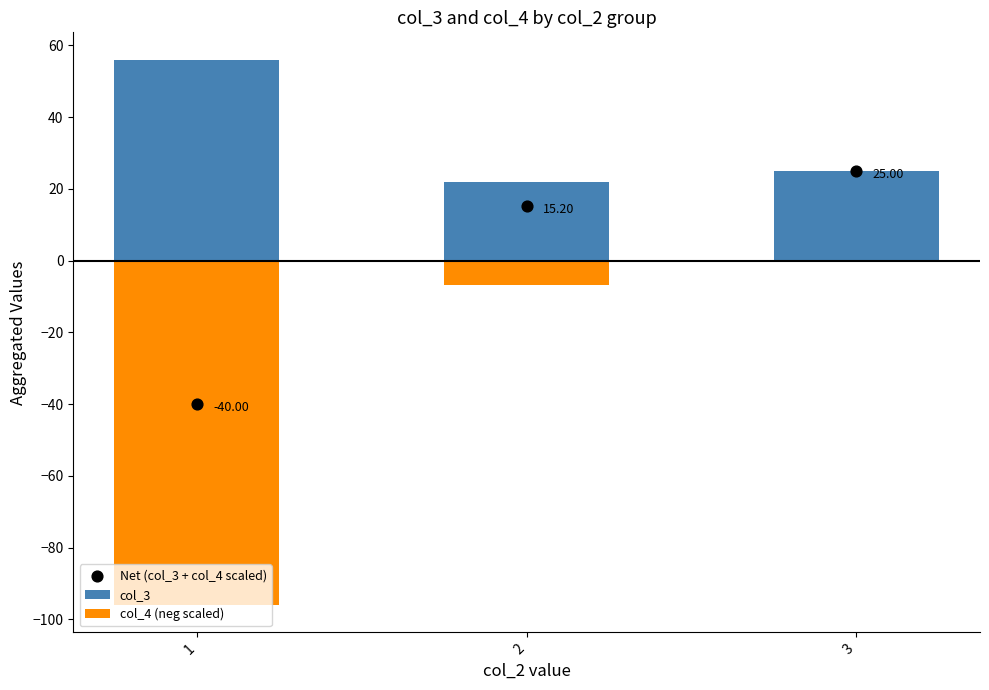

What are all the series names shown in the legend?

col_3, col_4 (neg scaled), Net (col_3 + col_4 scaled)